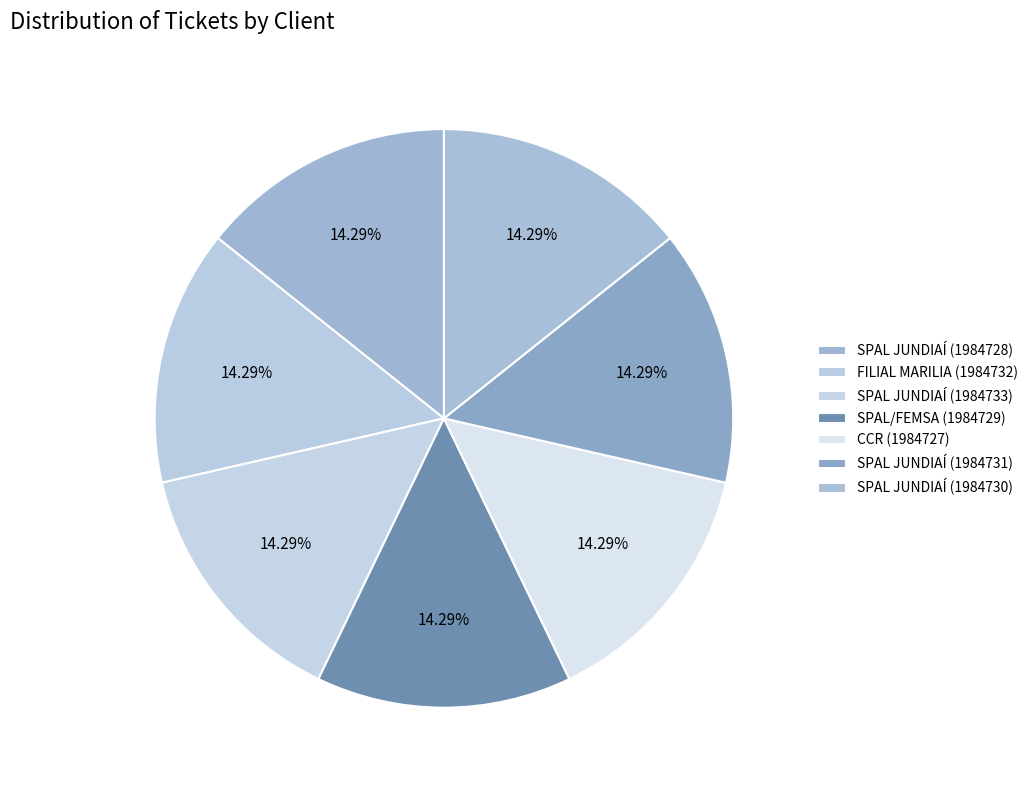

What is the smallest slice in the pie chart?

CCR (1984727)